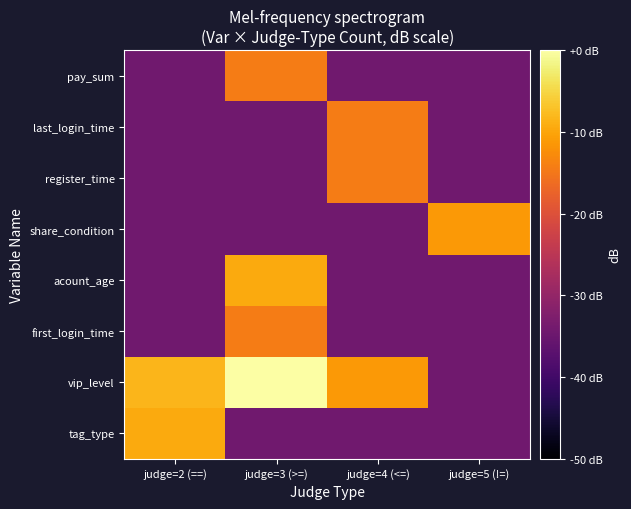

Between judge=3 (>=) and judge=4 (<=), which is larger?

judge=3 (>=)